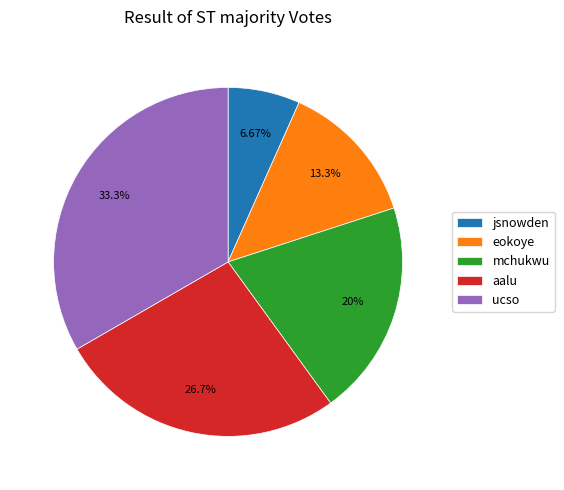

What is the smallest slice in the pie chart?

jsnowden